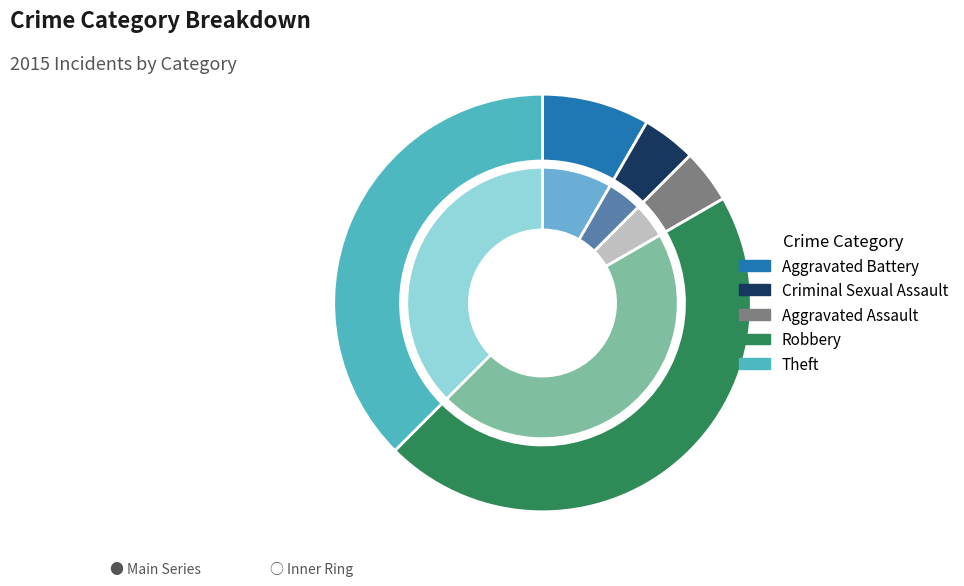

The Theft slice represents 52% of the pie. True or false?

False